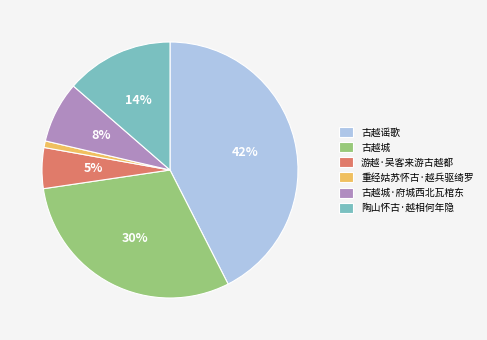

To the nearest percent, what is the average slice percentage?

17%